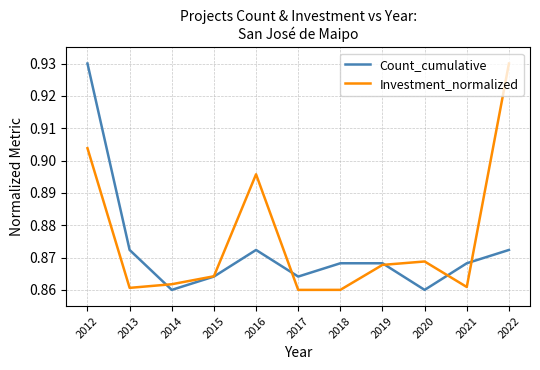

What is the total value across all series at 2018?

1.7